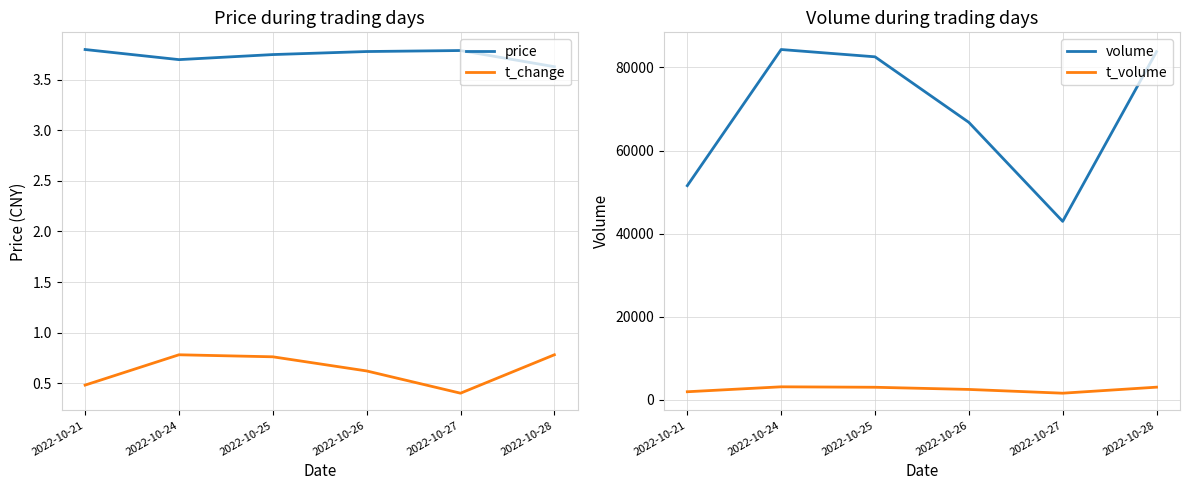

Read the volume value at 2022-10-26.

66792